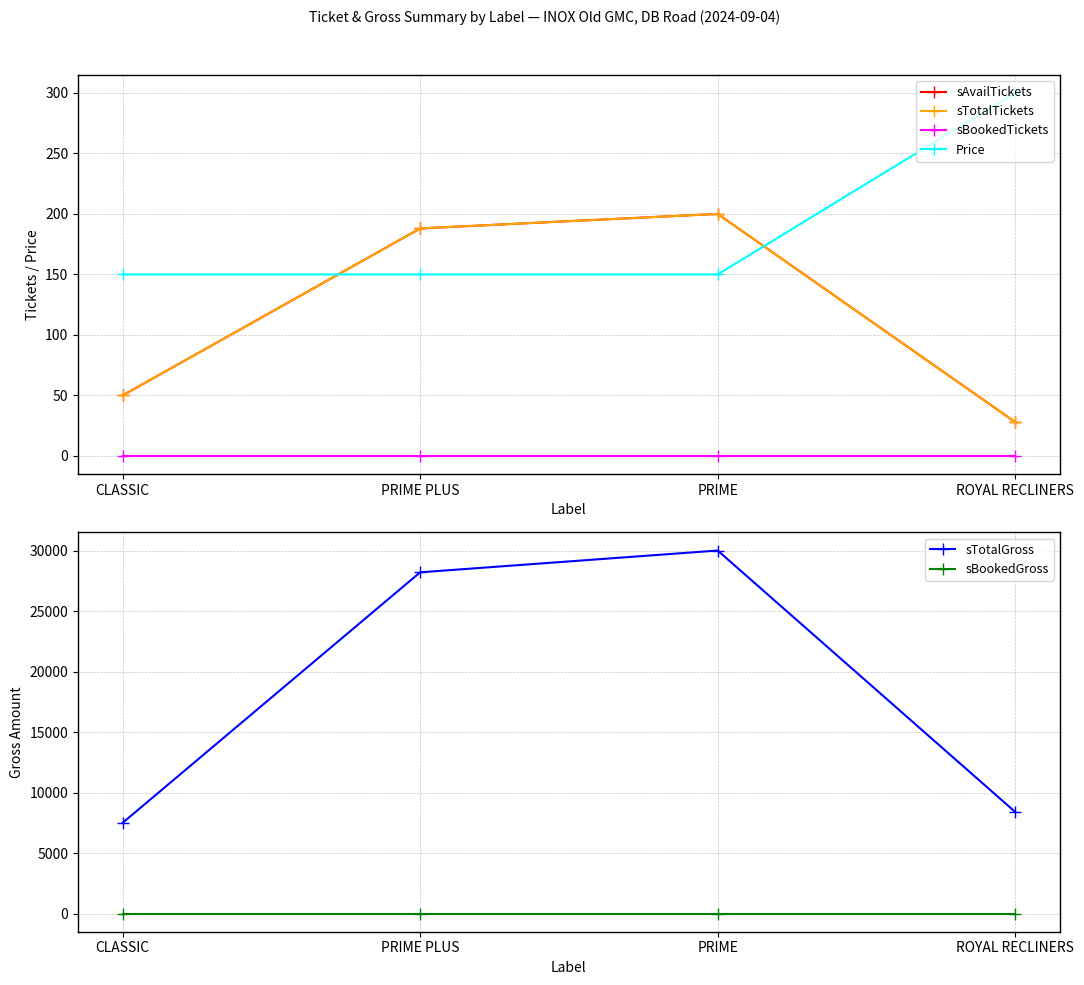

What are all the series names shown in the legend?

sAvailTickets, sTotalTickets, sBookedTickets, Price, sTotalGross, sBookedGross